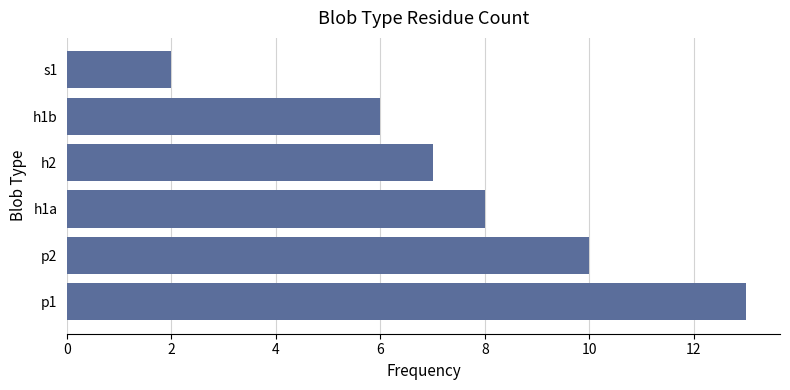

Between p2 and s1, which is larger?

p2